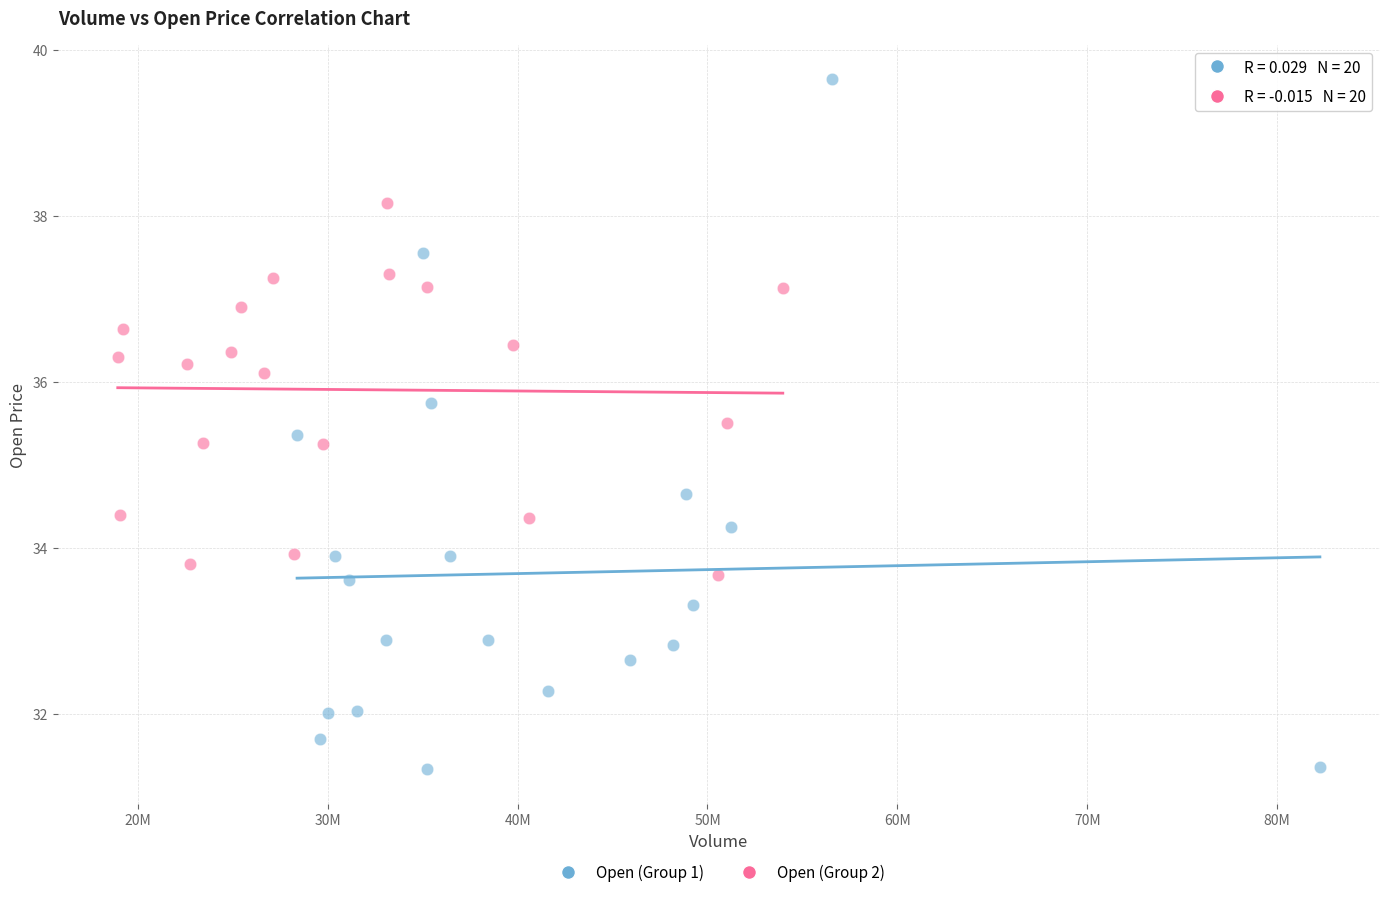

Which series has the largest Y range (max minus min)?

Open (Group 1)